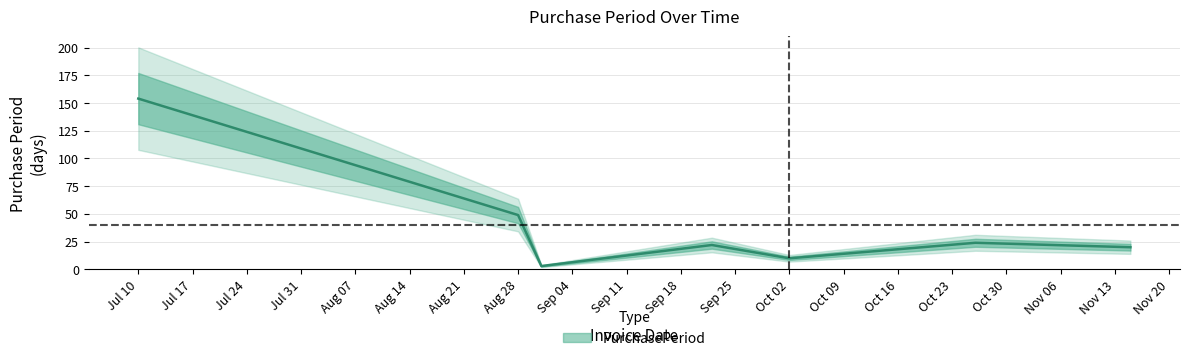

Rank the categories by value from highest to lowest.

2017-07-10, 2017-08-28, 2017-10-26, 2017-09-22, 2017-11-15, 2017-10-02, 2017-08-31